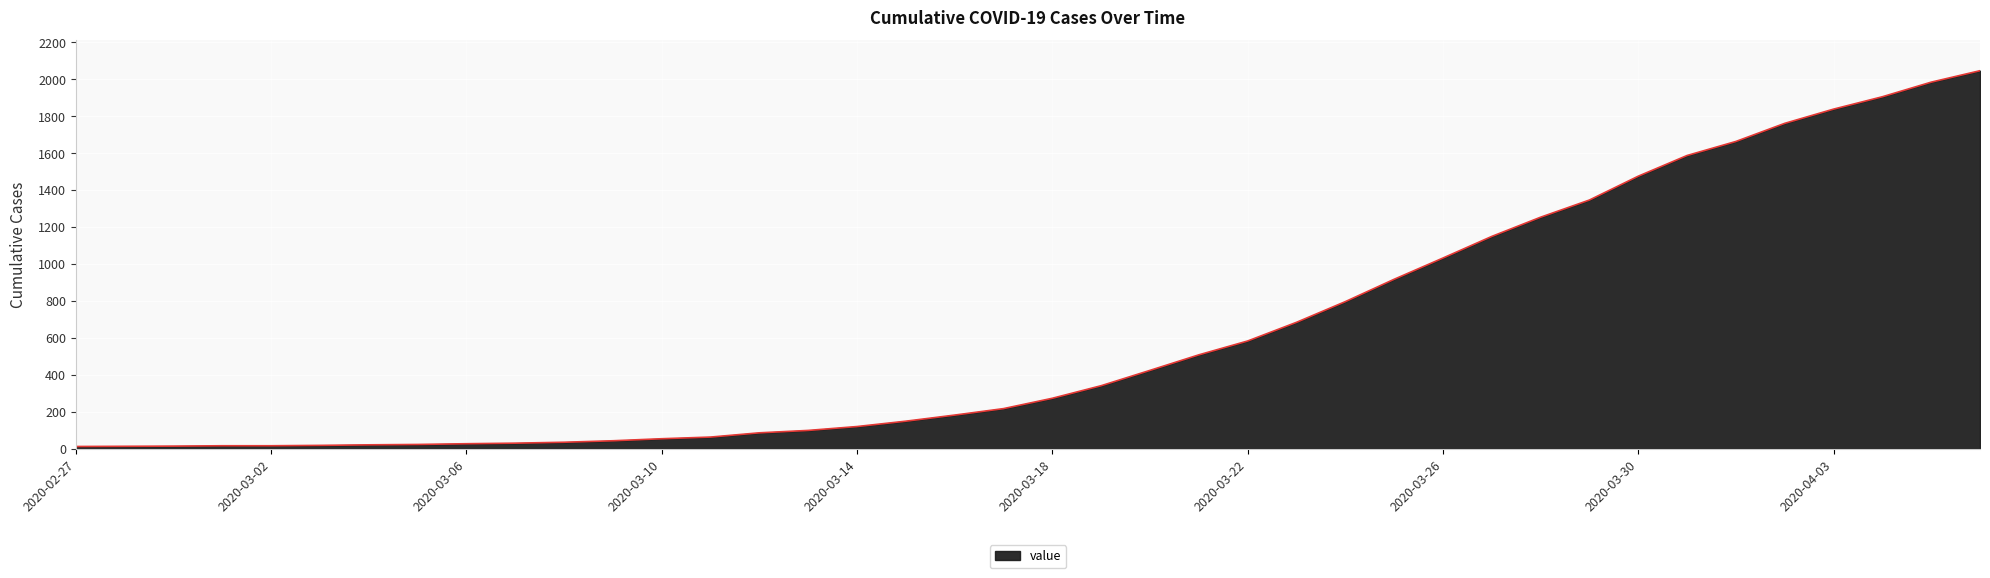

How many series are shown in this chart?

1